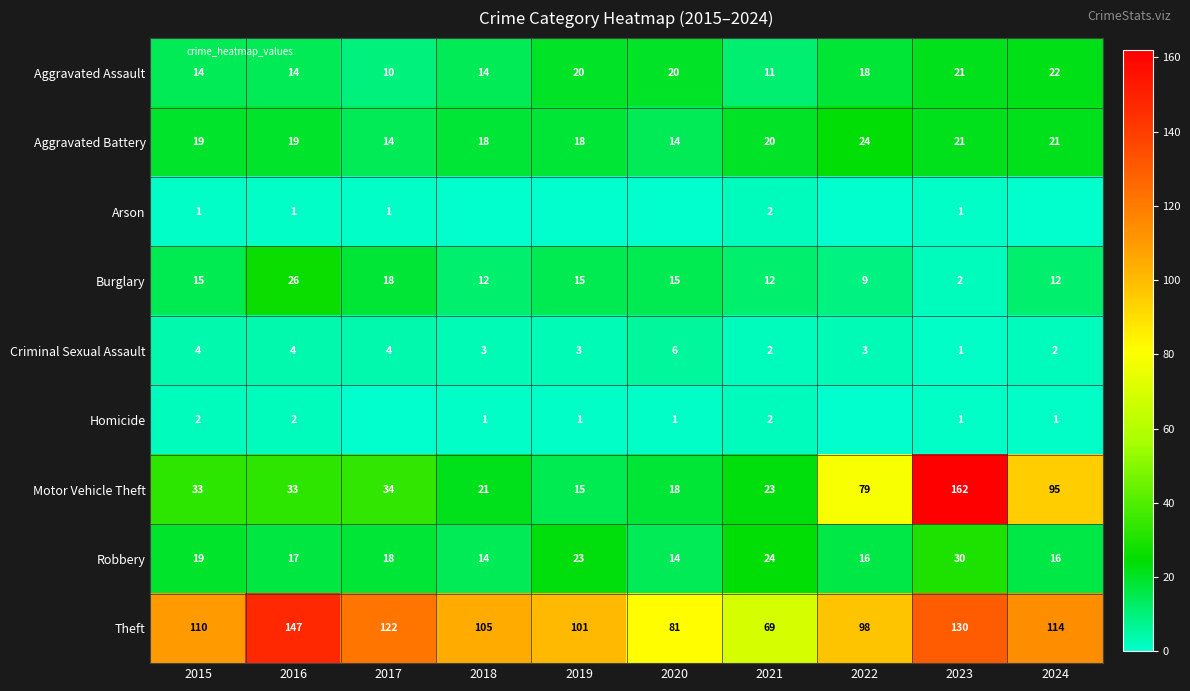

What is the difference between the second highest and minimum values in the Criminal Sexual Assault series?

3